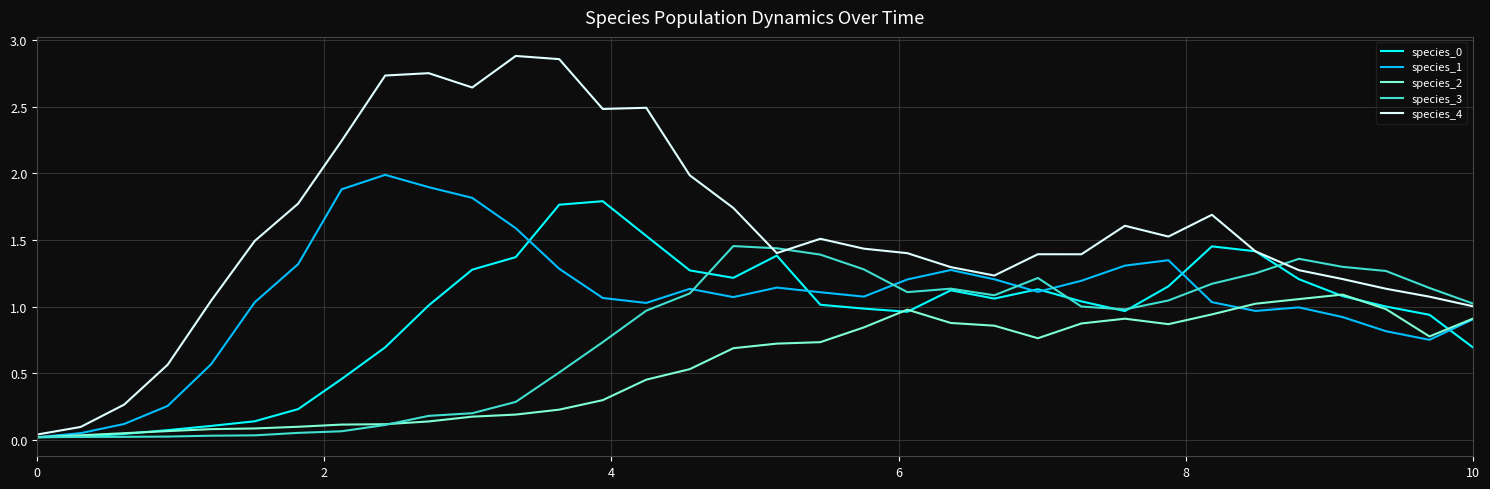

Which series has the largest total across all categories?

species_4